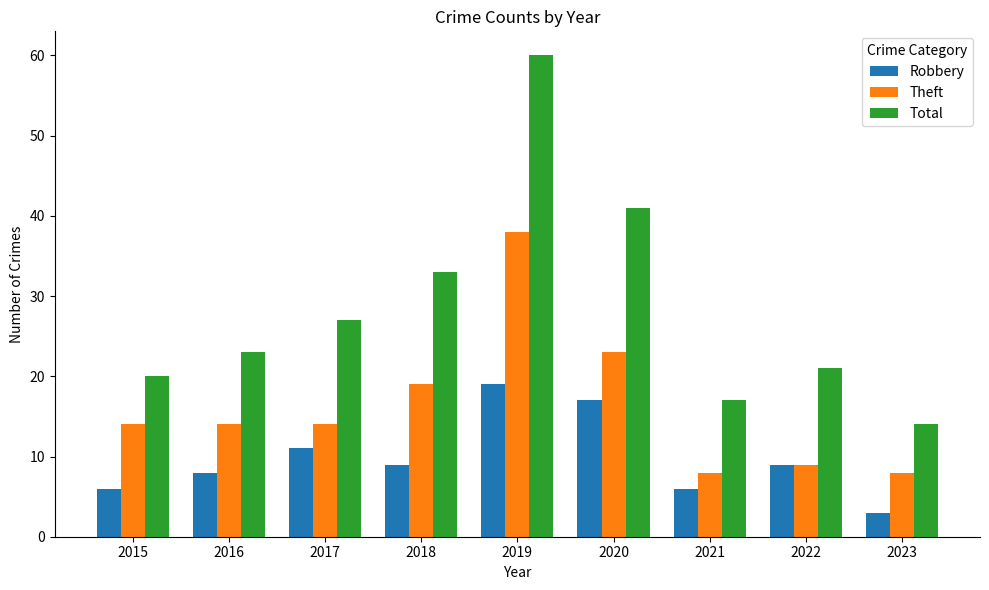

Between 2021 and 2022, which series saw the biggest shift?

Total